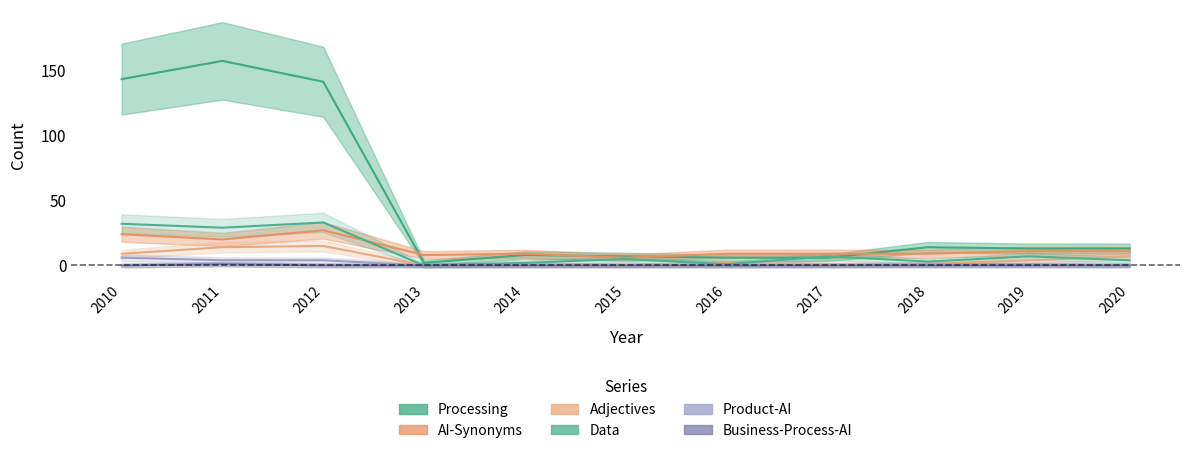

How many lines are shown in the chart?

6